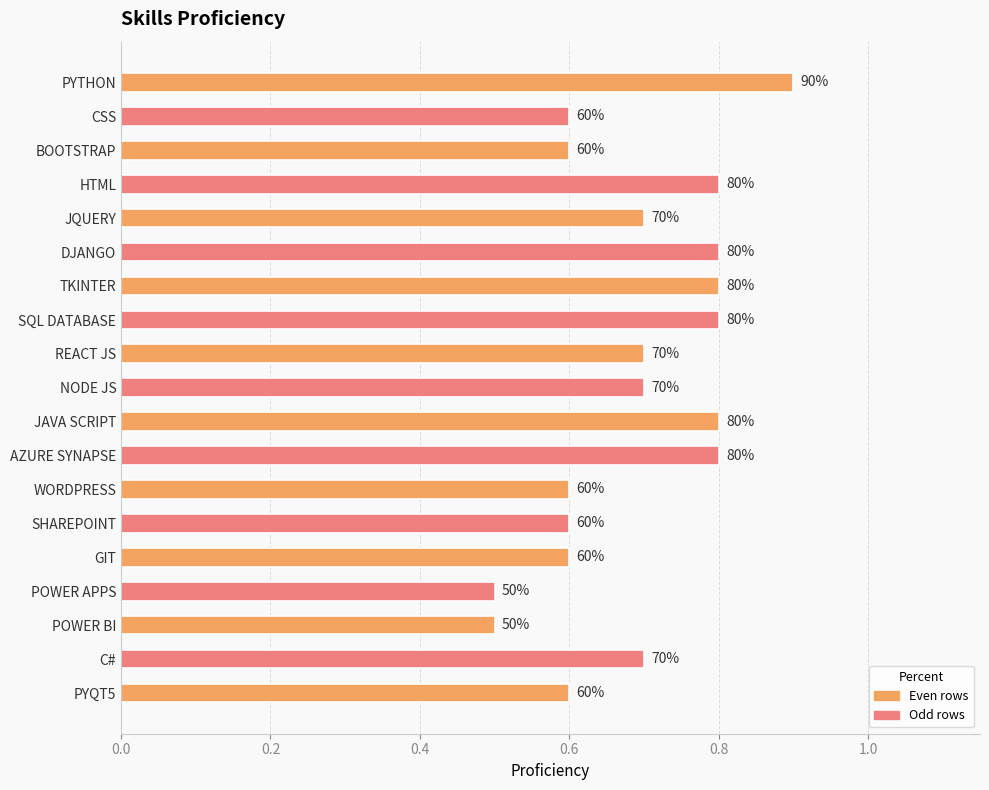

Where is the data nearest to the value 0?

POWER APPS